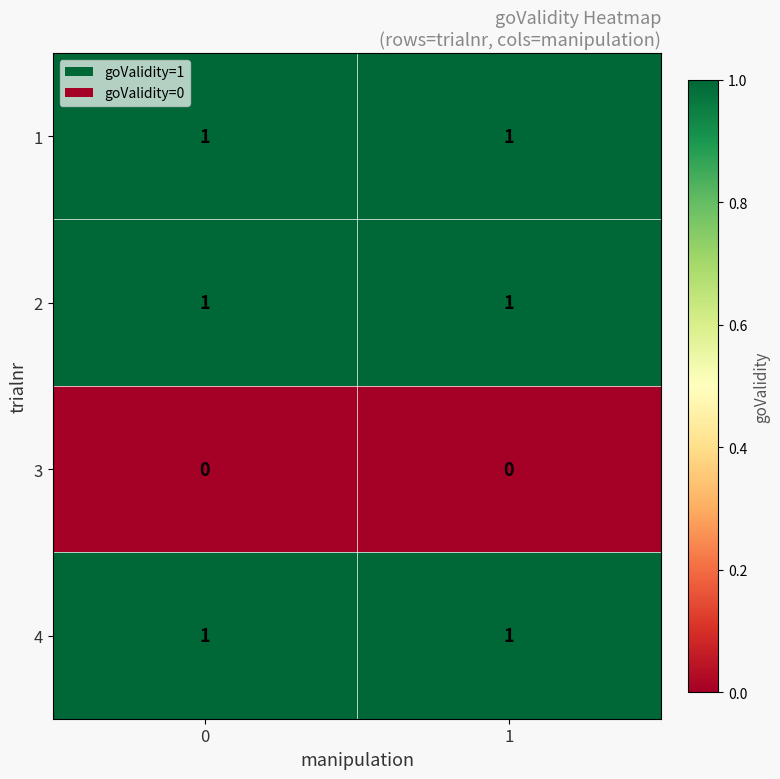

True or false: 1 has a value of 1 at 1.

True